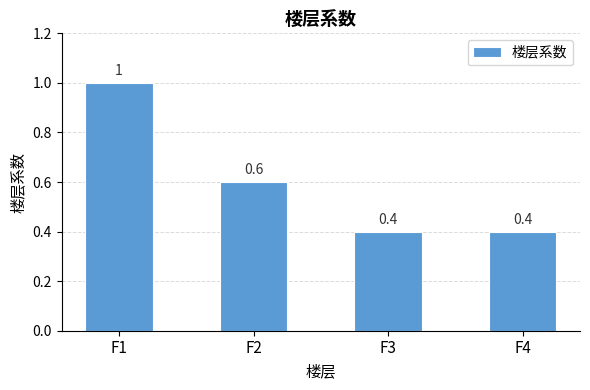

Reading left to right, list all the values displayed in this chart.

1.0	0.6	0.4	0.4